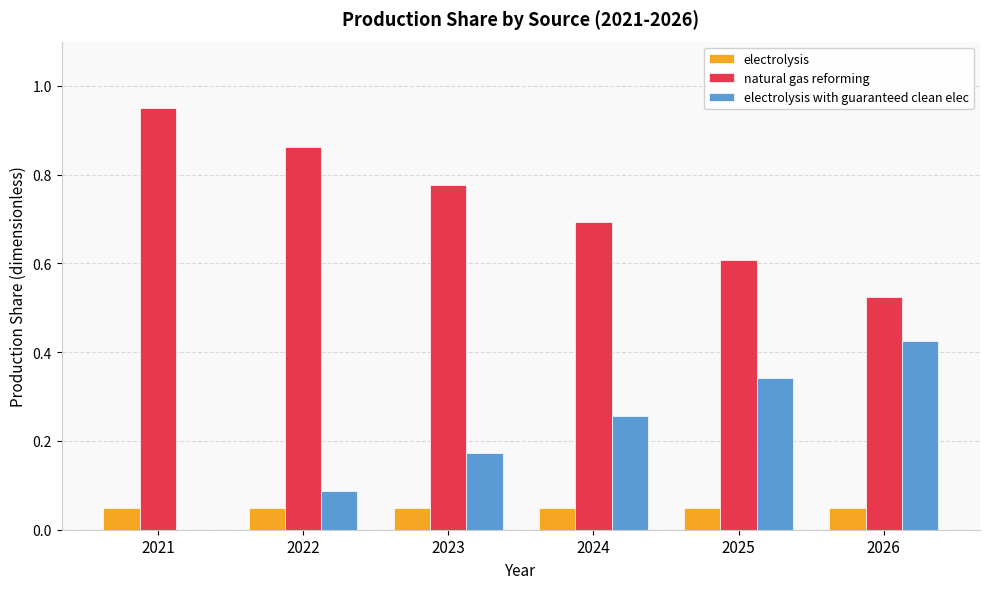

Is the value of electrolysis at 2021 greater than the value of electrolysis with guaranteed clean elec at 2021?

Yes